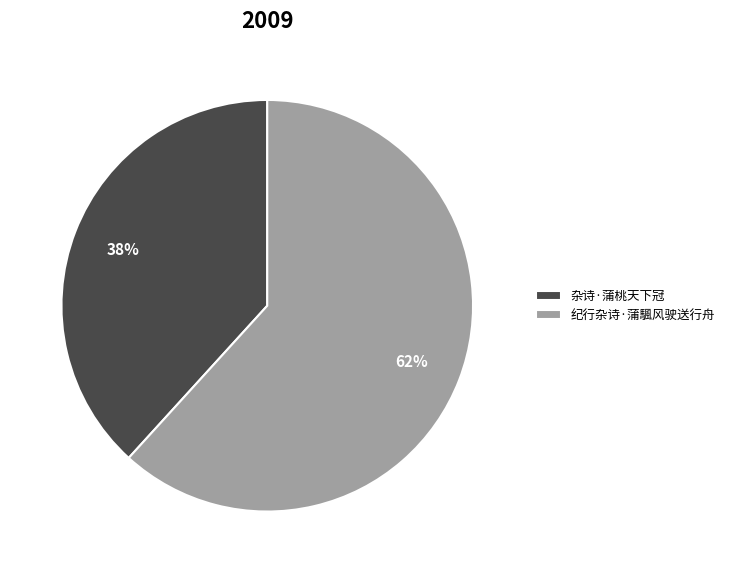

Is there a majority slice in this chart?

Yes